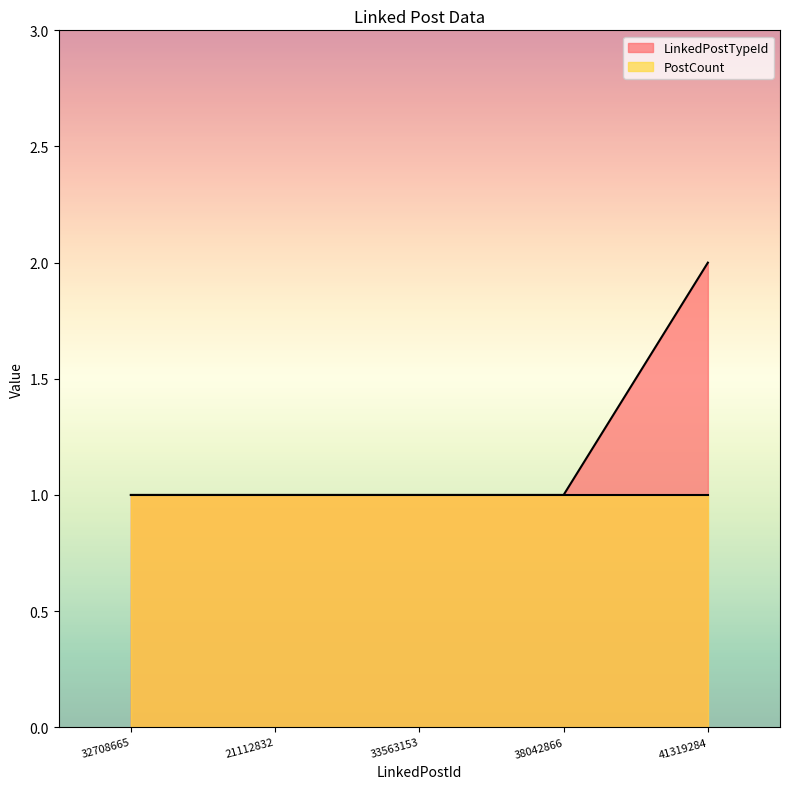

True or false: there are more than 2 points higher than both neighbors.

False